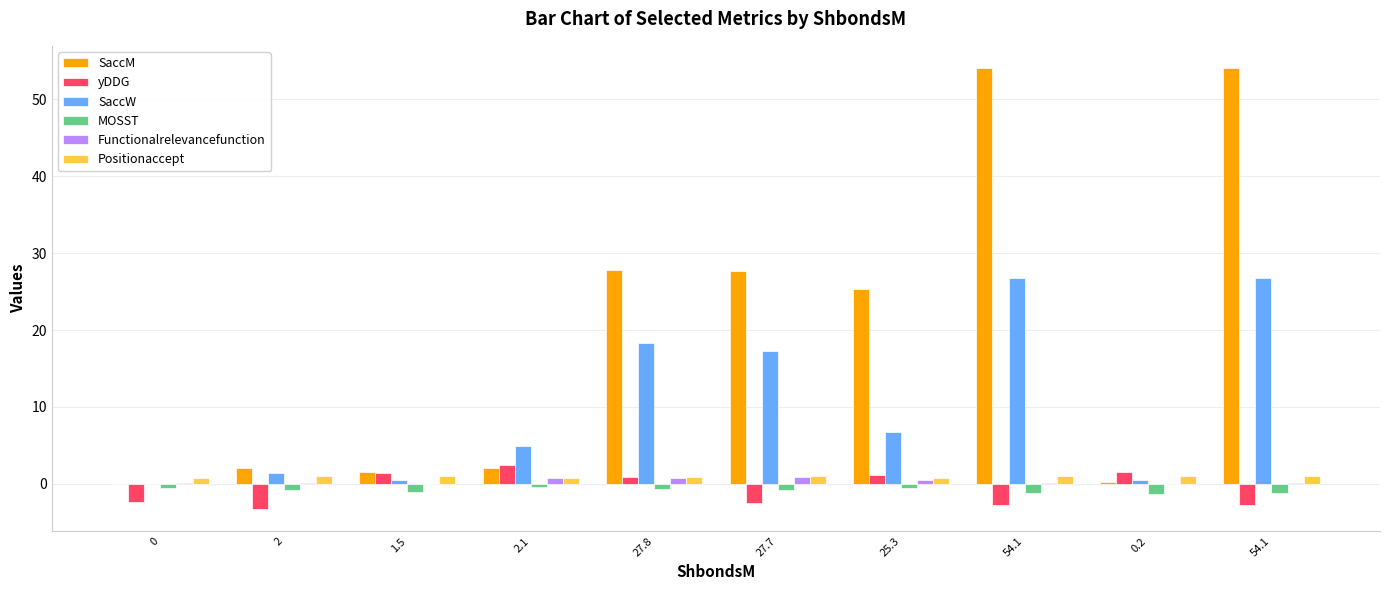

True or false: SaccM has a value of 25.3 at 25.3.

True